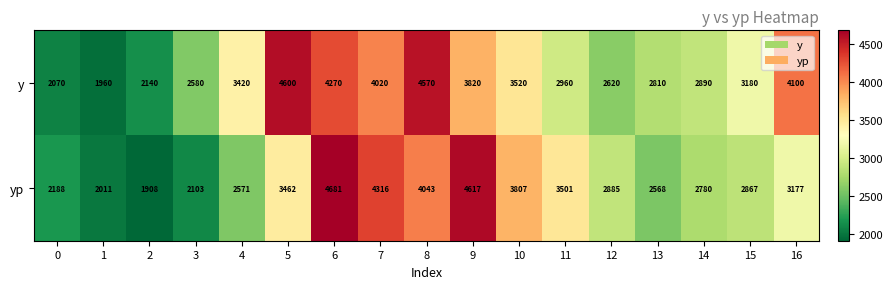

Where is y nearest to the value 3280?

15